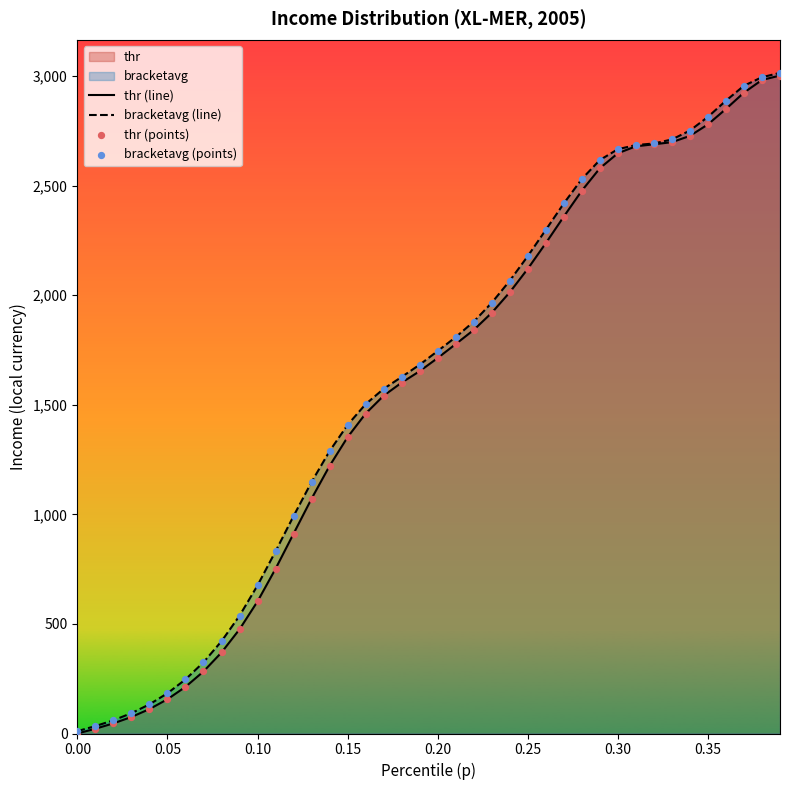

Which series has the widest spread of Y values?

bracketavg (line)